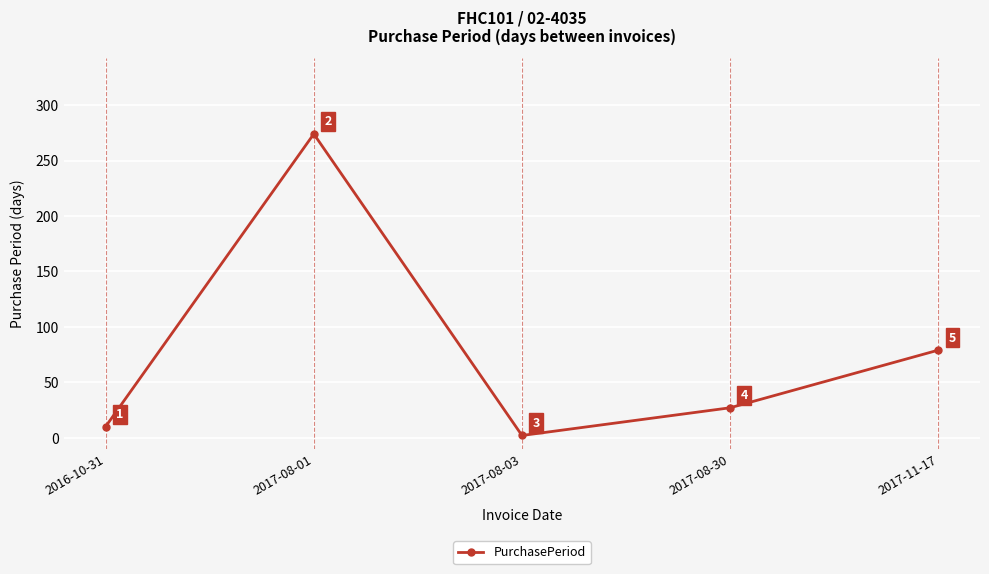

Which has a higher value, 2017-08-03 or 2016-10-31?

2016-10-31